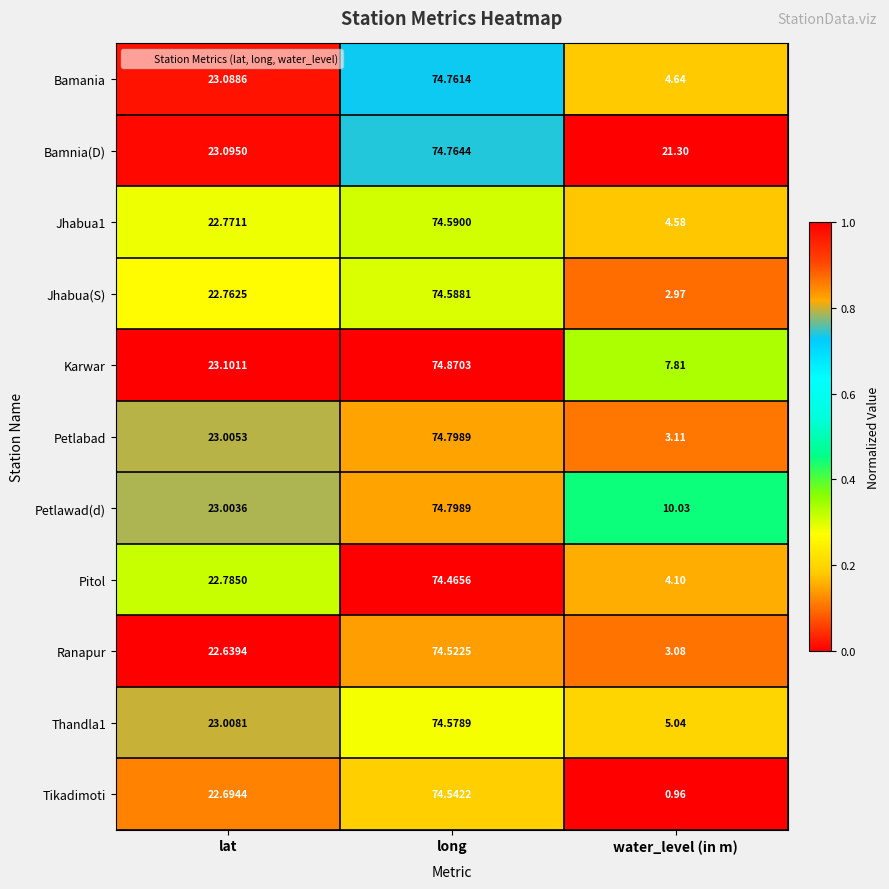

Where is Petlabad nearest to the value 38?

lat